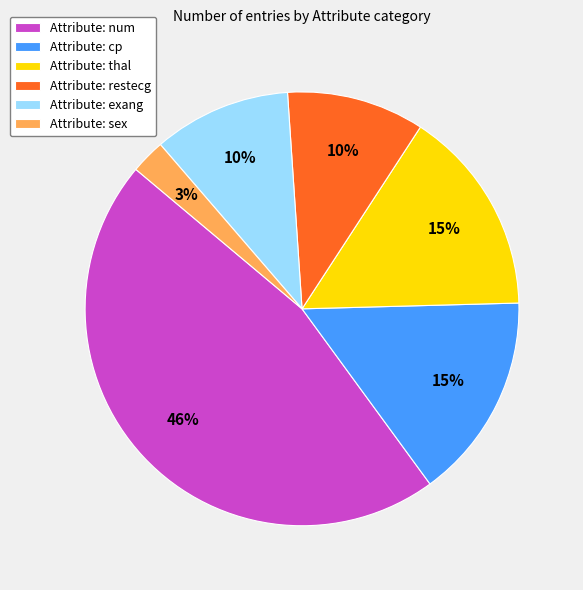

Which slice is the smallest?

Attribute: sex